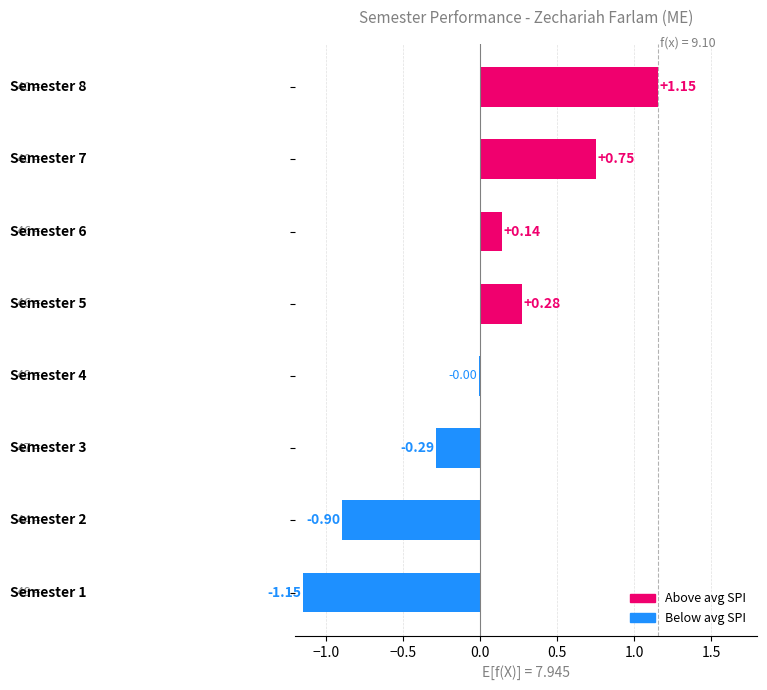

Count the number of data series in this chart.

1